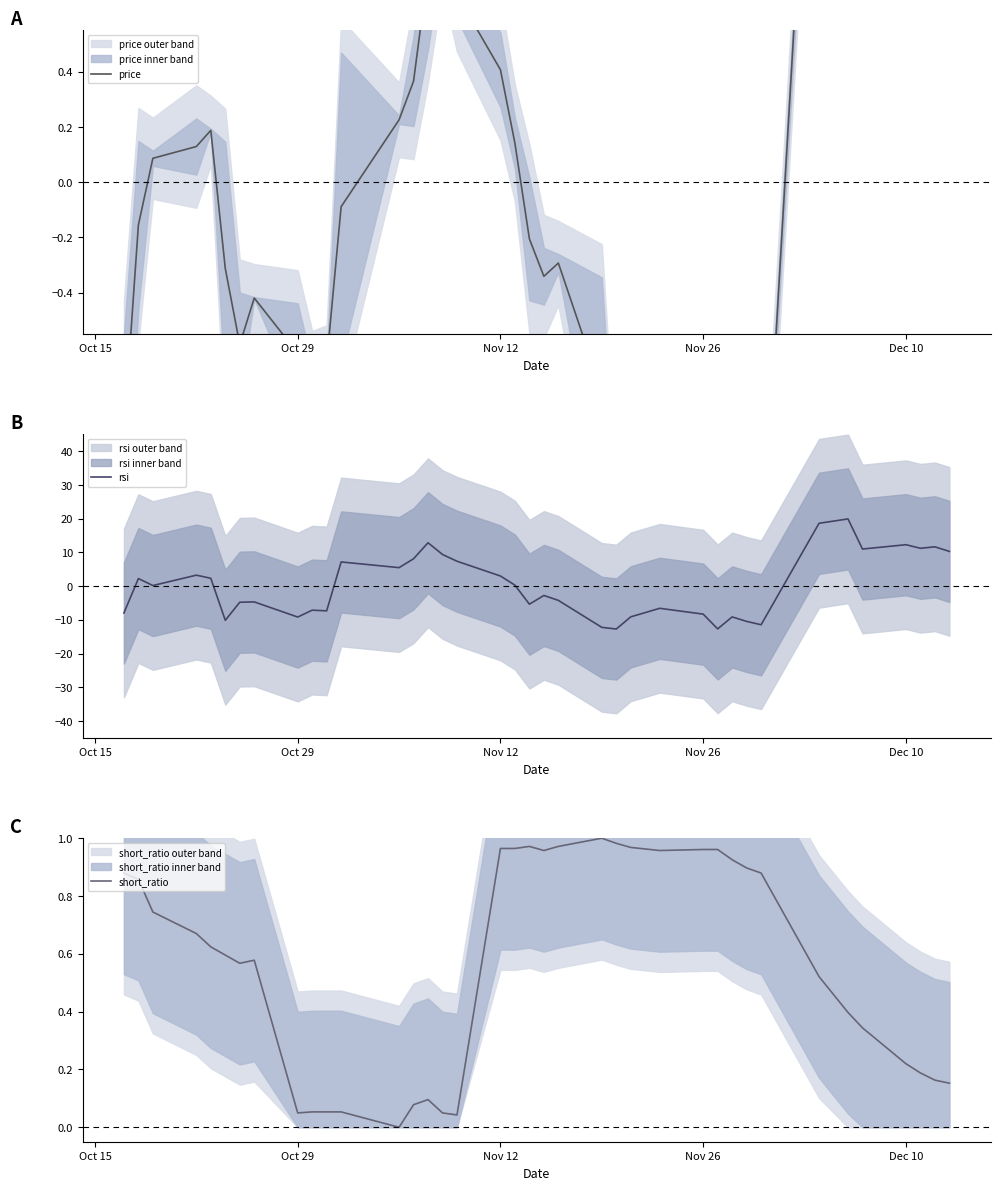

Reading left to right, list all the values displayed in this chart.

price: -0.9	-0.2	0.1	0.1	0.2	-0.3	-0.6	-0.4	-0.6	-0.7	-0.7	-0.1	0.2	0.4	0.8	0.9	0.7	0.4	0.1	-0.2	-0.3	-0.3	-0.8	-1.2	-1.0	-0.8	-0.9	-1.2	-1.3	-1.3	-1.5	2.1	2.1	1.8	1.4	1.4	1.4	1.3
rsi: -8.0	2.2	0.2	3.2	2.3	-10.1	-4.8	-4.7	-9.2	-7.1	-7.3	7.2	5.5	8.1	12.8	9.4	7.4	3.0	0.3	-5.4	-2.8	-4.2	-12.2	-12.7	-9.1	-6.6	-8.3	-12.7	-9.1	-10.5	-11.5	18.6	19.9	11.0	12.3	11.2	11.6	10.3
short_ratio: 0.9	0.9	0.7	0.7	0.6	0.6	0.6	0.6	0.0	0.1	0.1	0.1	0.0	0.1	0.1	0.0	0.0	1.0	1.0	1.0	1.0	1.0	1.0	1.0	1.0	1.0	1.0	1.0	0.9	0.9	0.9	0.5	0.4	0.3	0.2	0.2	0.2	0.2